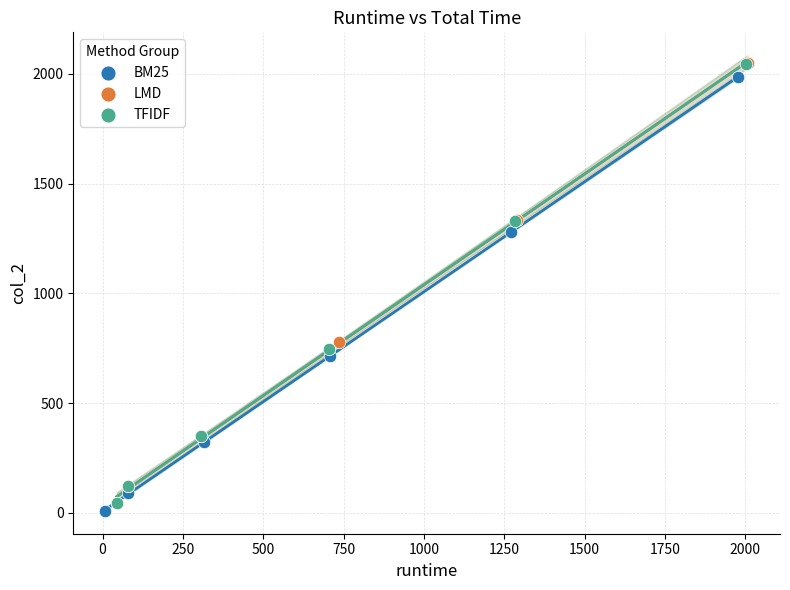

Which series has the largest Y range (max minus min)?

LMD